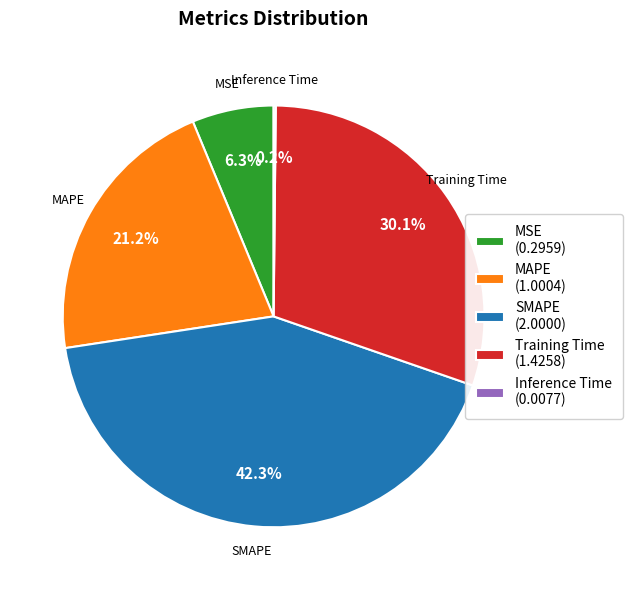

Is there any slice that represents more than half of the pie?

No